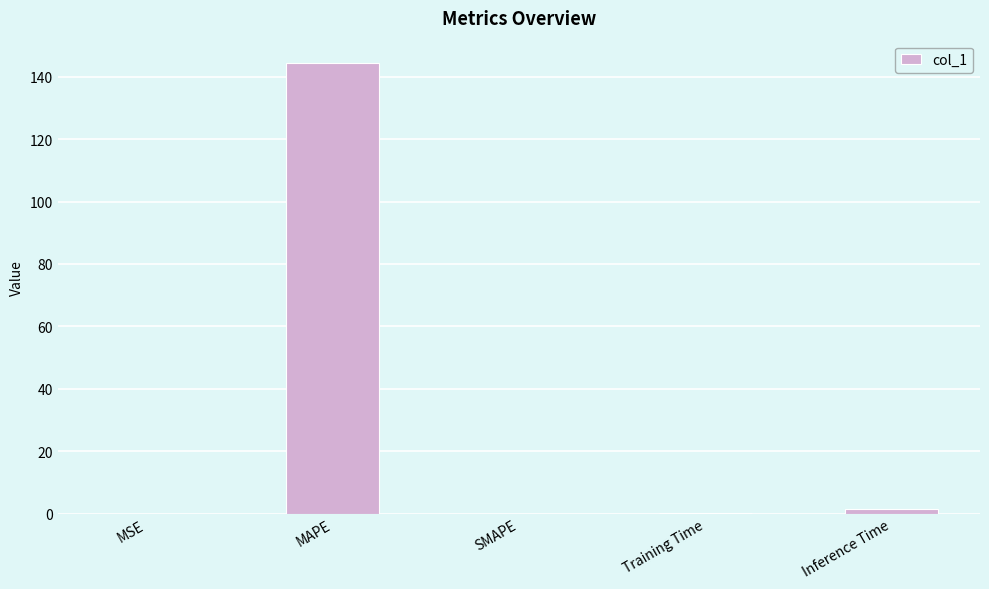

How many series are shown in this chart?

1